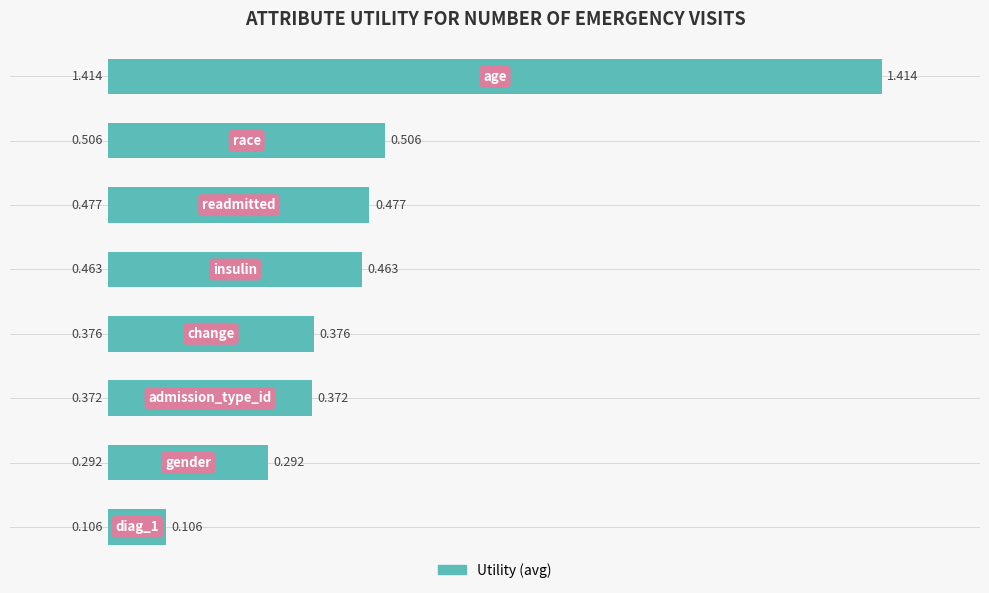

Does the chart contain any negative values?

No